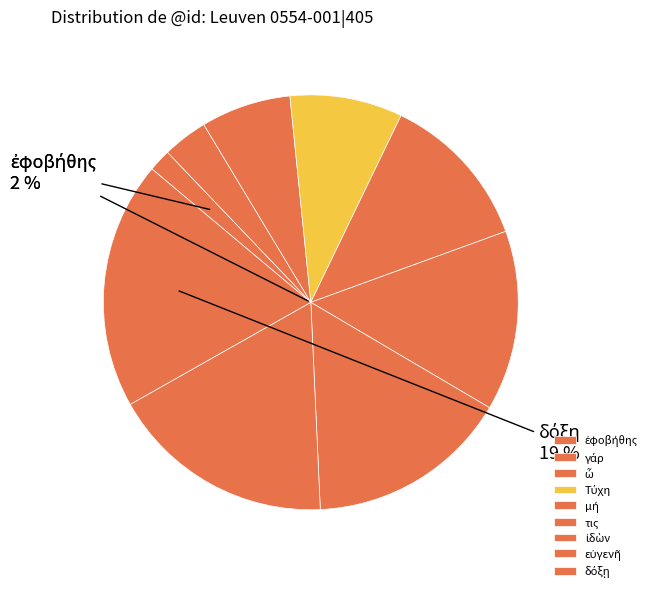

To the nearest percent, what portion does εὐγενῆ represent?

18%